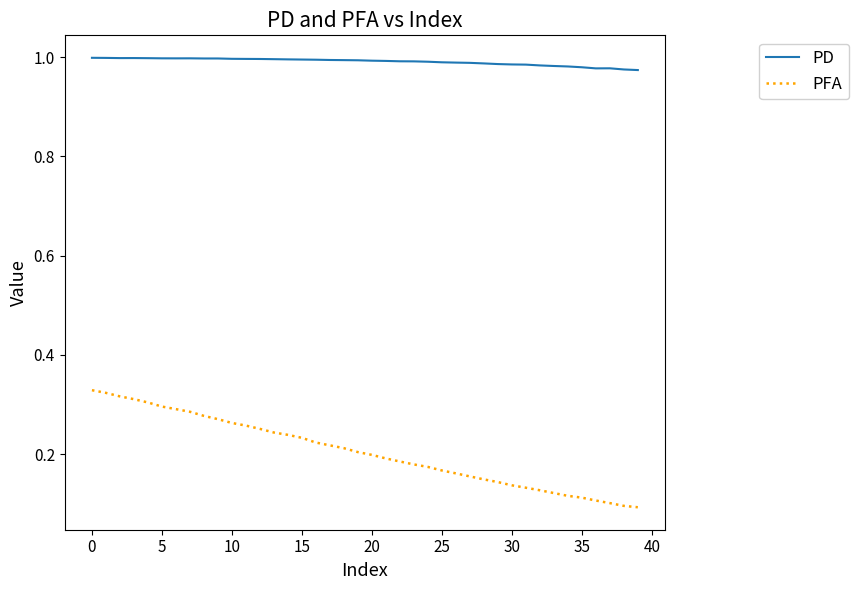

At how many categories does at least one series exceed 0?

40